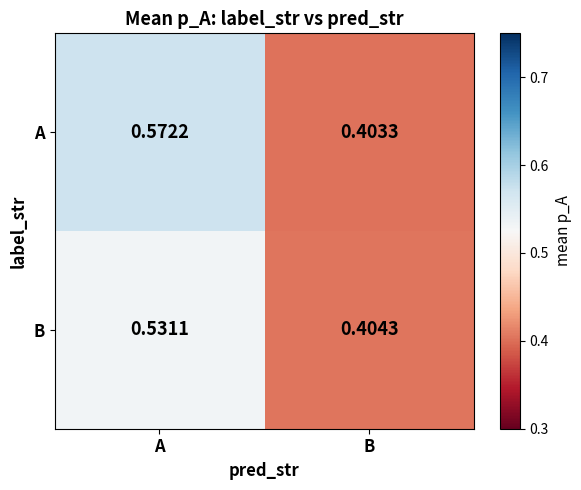

Which label corresponds to the largest value in the chart?

A